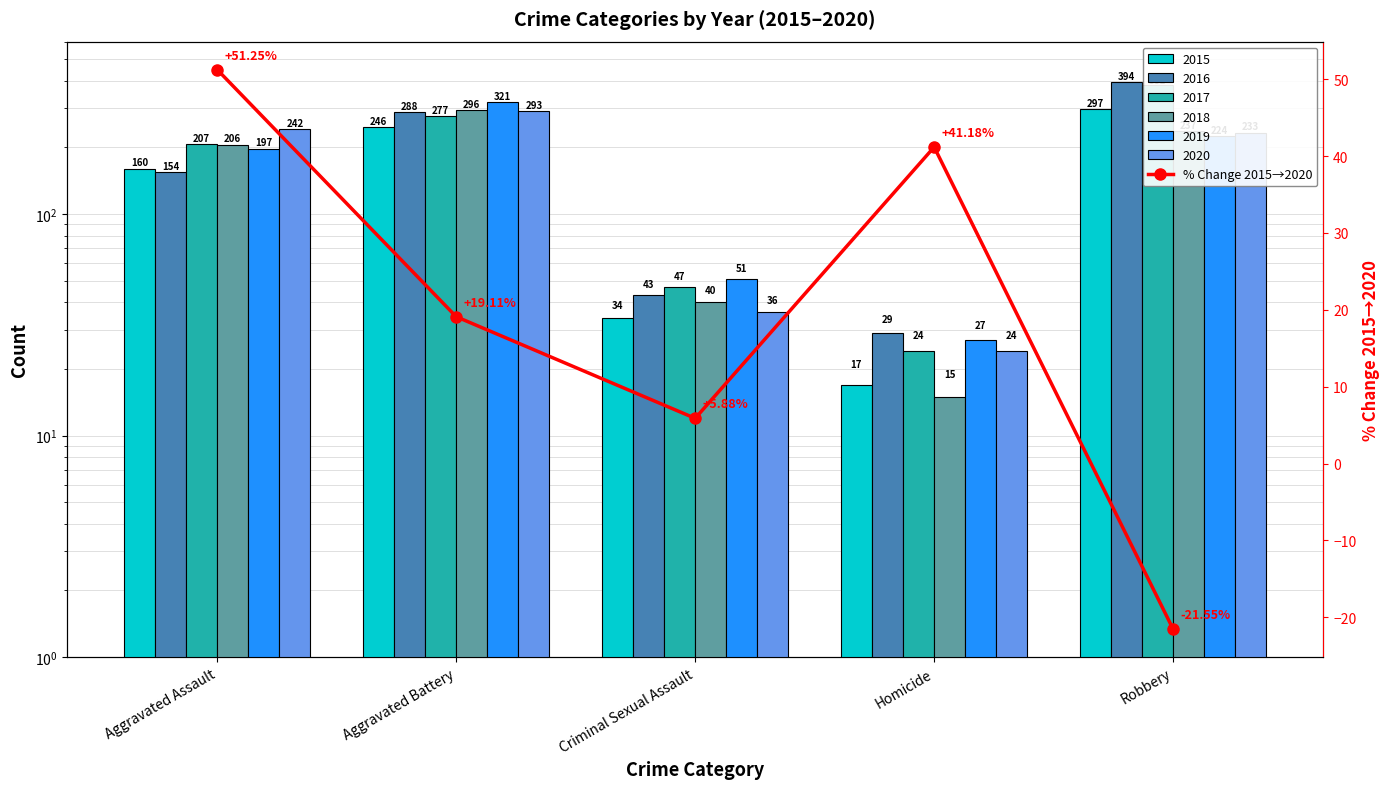

What is the difference between the maximum and minimum values?

72.8